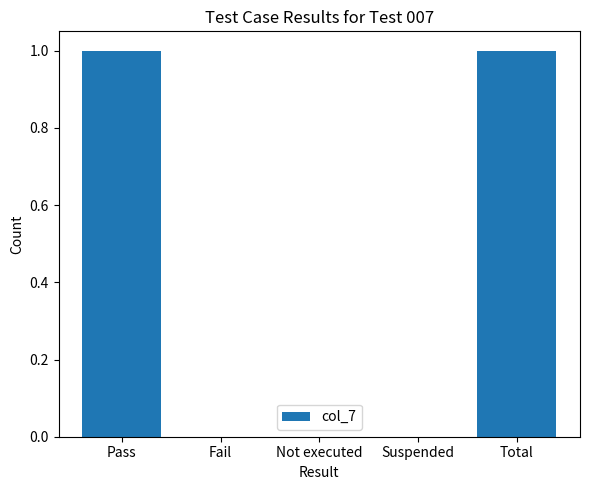

Is it true that the value at Not executed is 1?

False